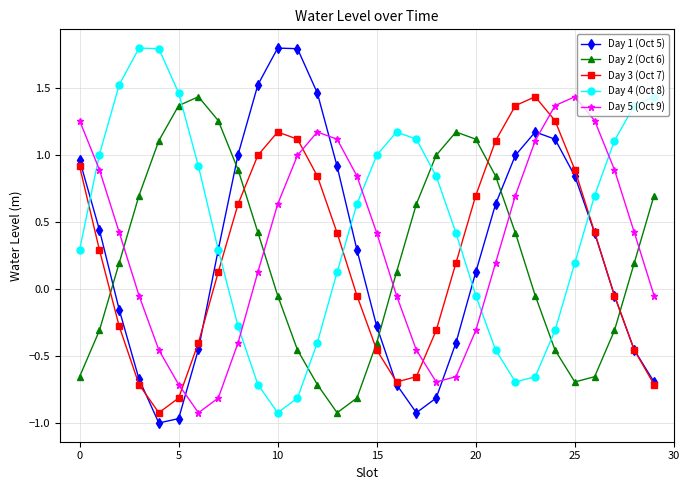

In Day 5 (Oct 9), how many points are higher than both neighbors (excluding endpoints)?

2